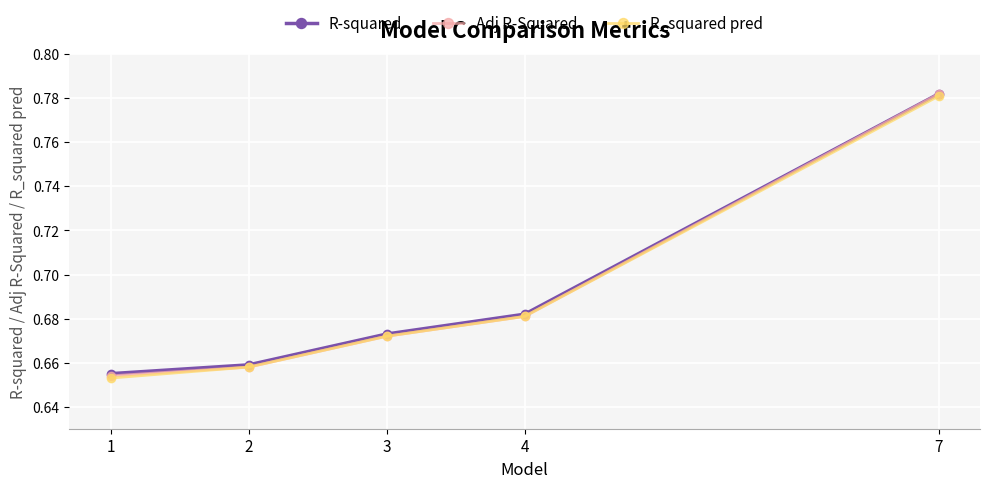

Rank the categories by R-squared value from highest to lowest.

7, 4, 3, 2, 1